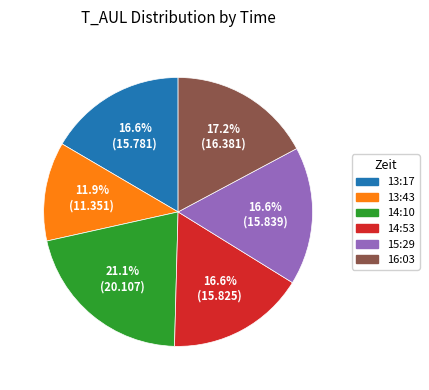

To the nearest percent, what percentage of the pie is 15:29?

17%